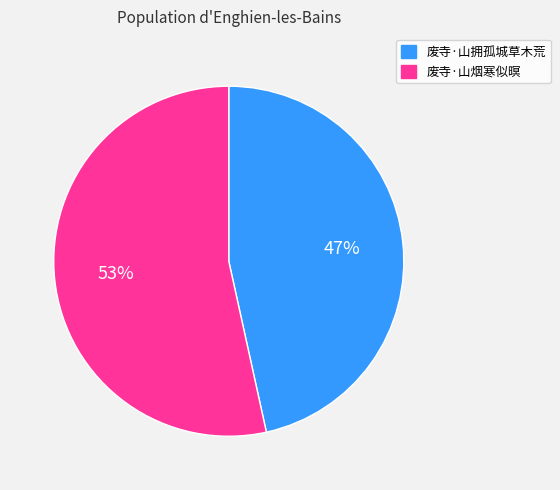

Which category has the smallest portion of the pie?

废寺·山拥孤城草木荒